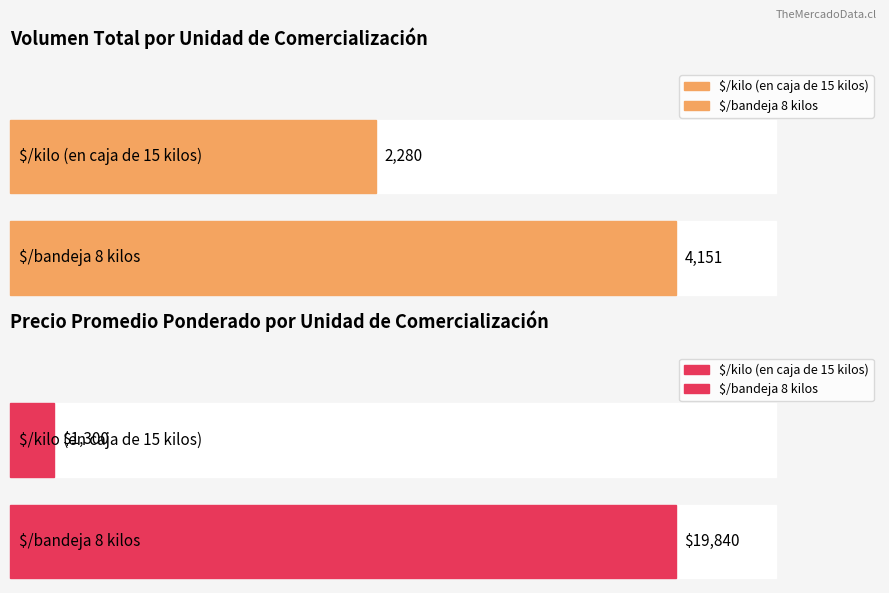

Which series has the largest range (max minus min)?

Precio promedio ponderado